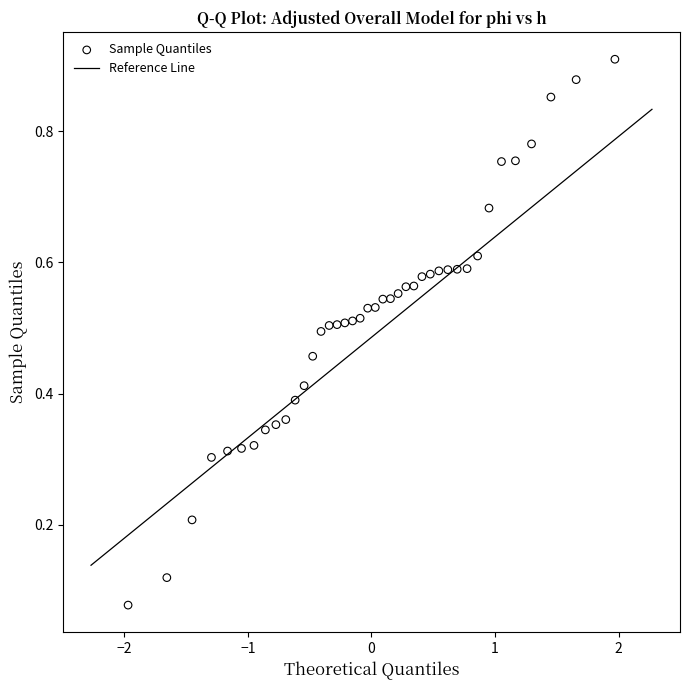

What is the range of X values (max minus min)?

3.9